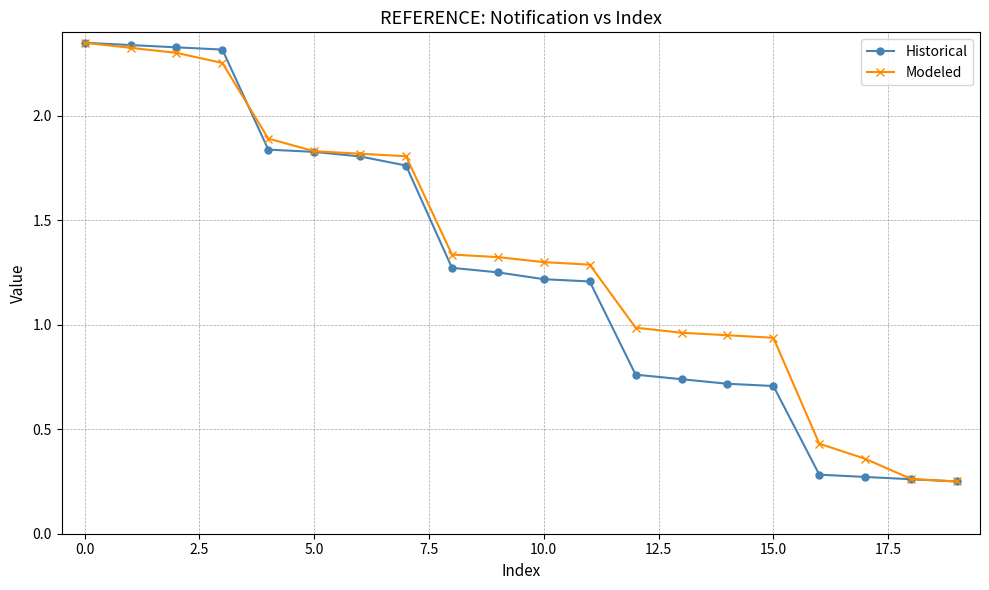

How many distinct data groups are displayed?

2